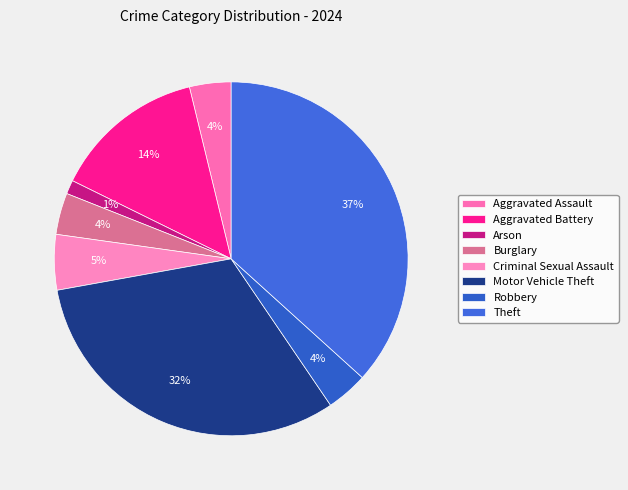

Does Aggravated Assault represent more than half of the total?

No